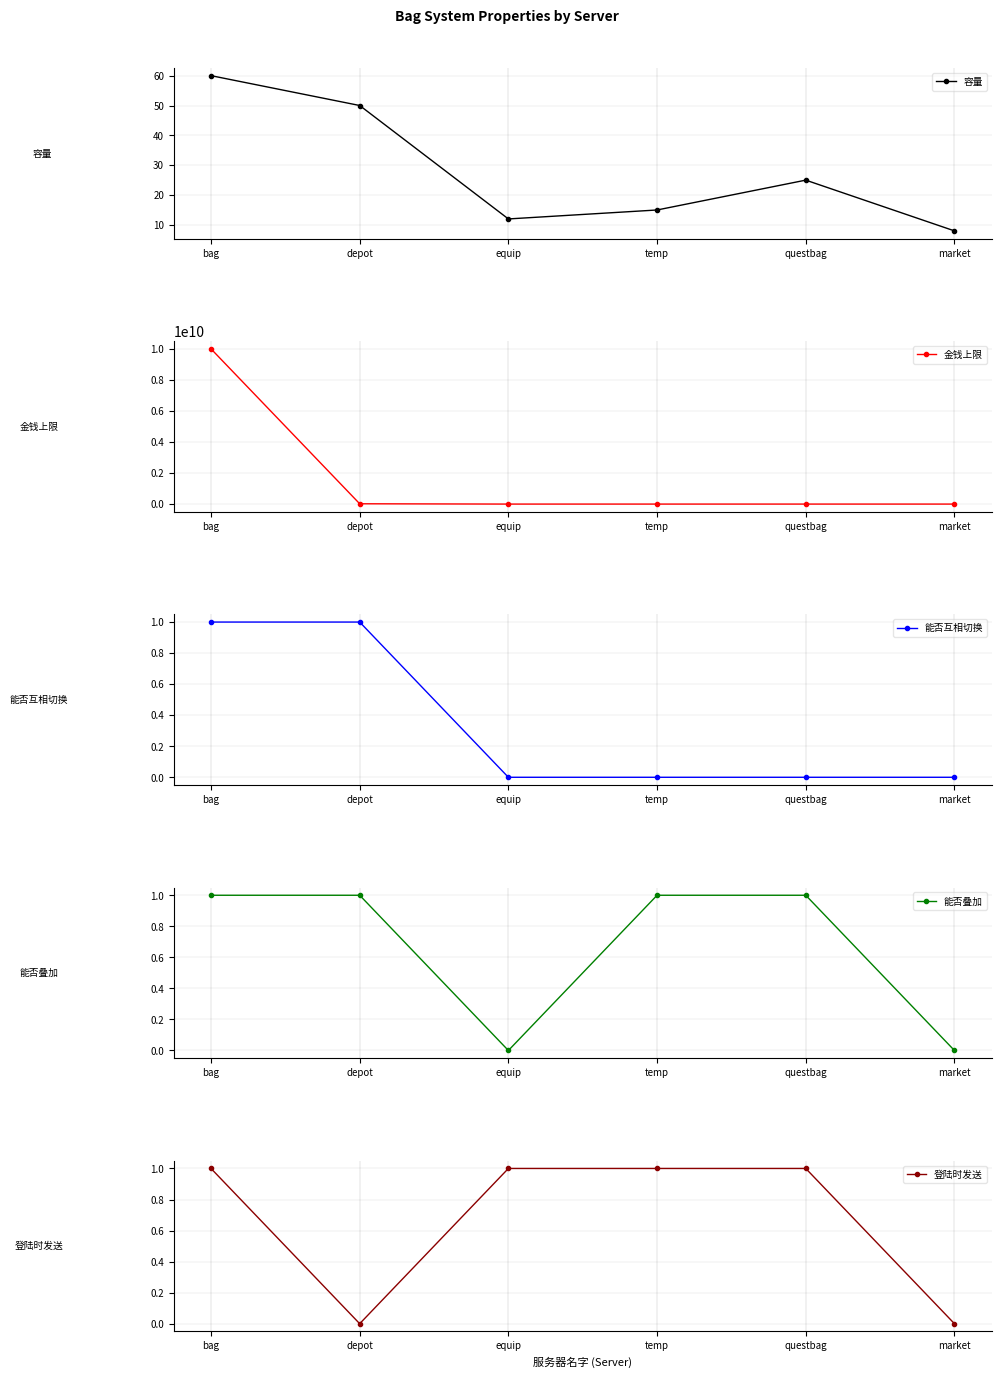

At which label is 登陆时发送 closest to 0?

depot